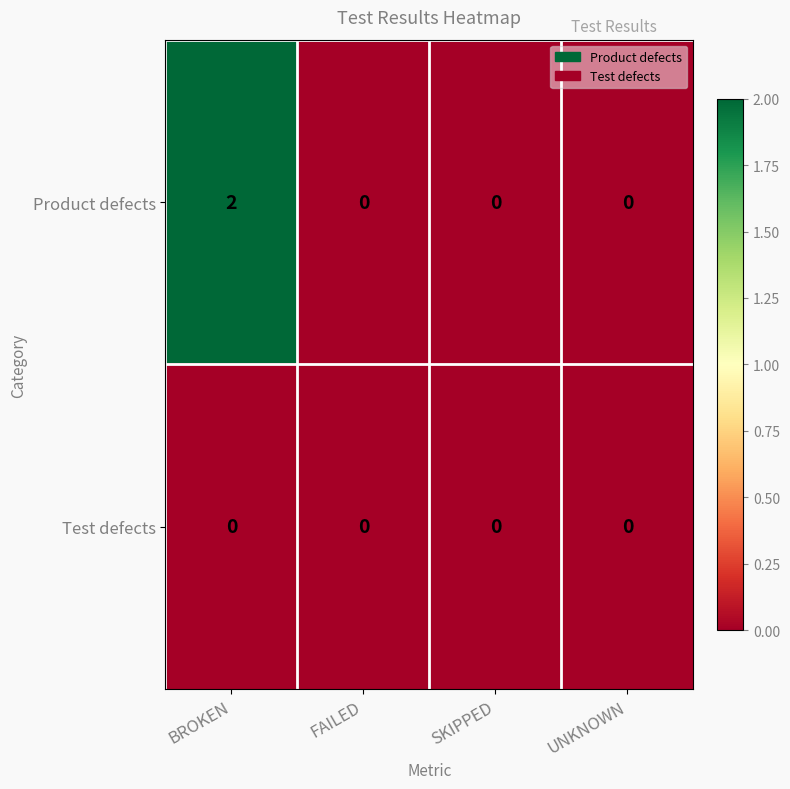

Which series has the widest spread of values?

Product defects